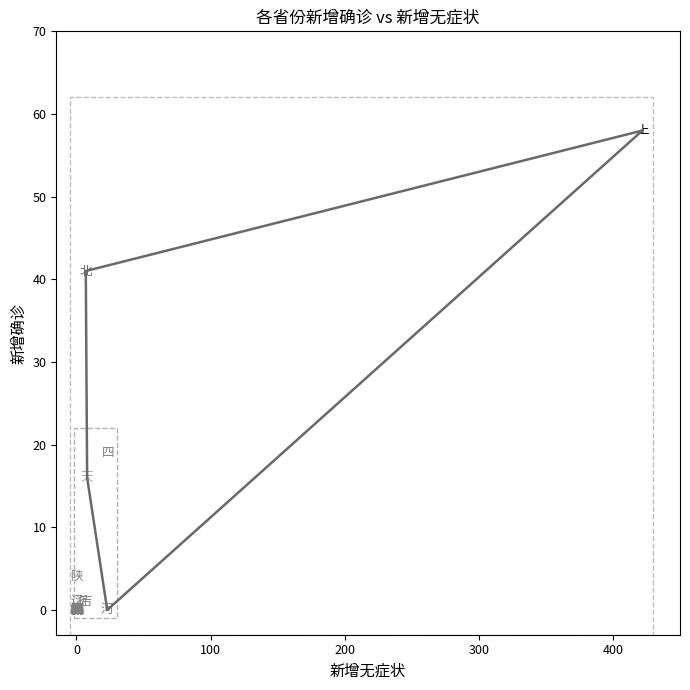

What Y value in the scatter plot is closest to 29?

19